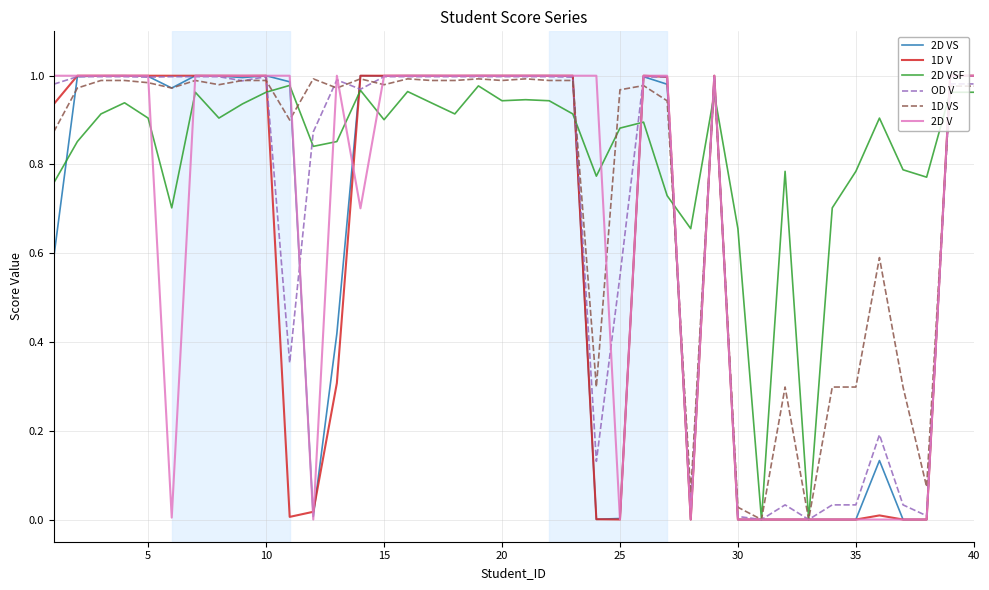

Which series has the largest range (max minus min)?

2D V